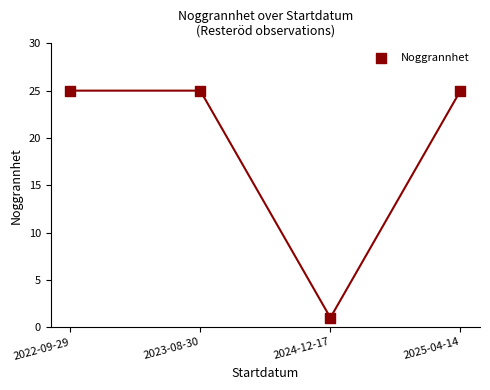

What is the range of Y values (max minus min)?

24